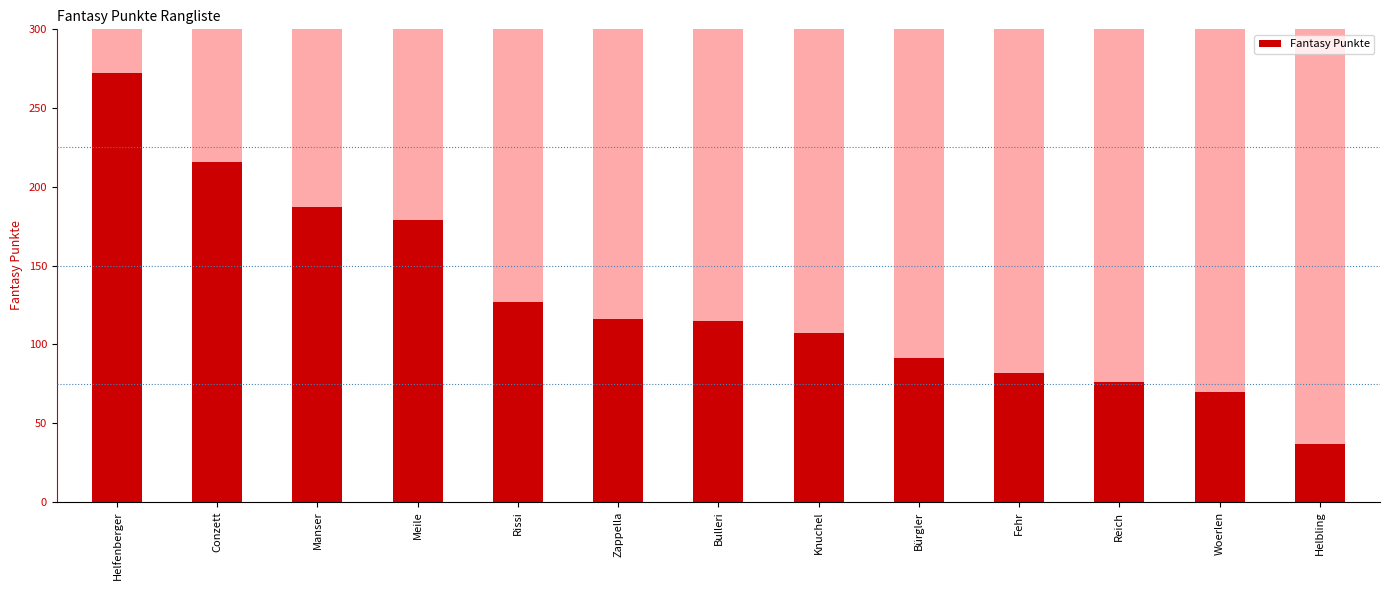

What position from the left is Rissi?

5